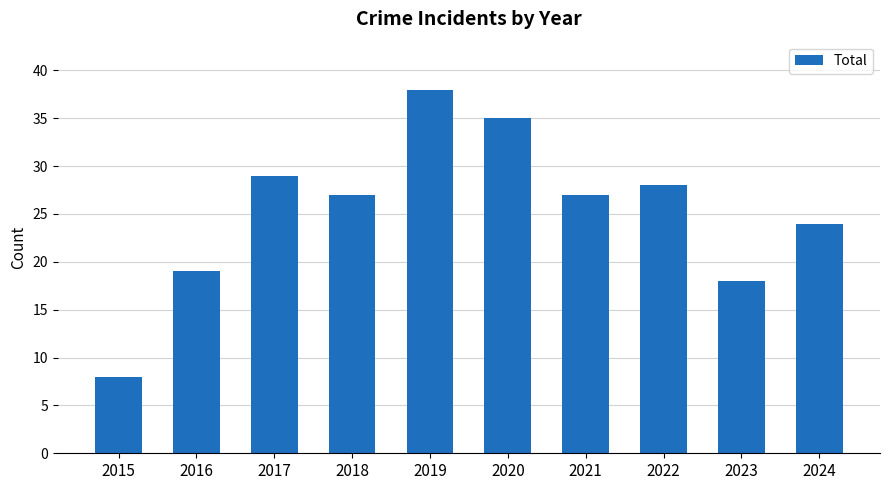

What is the maximum value shown in the chart?

38